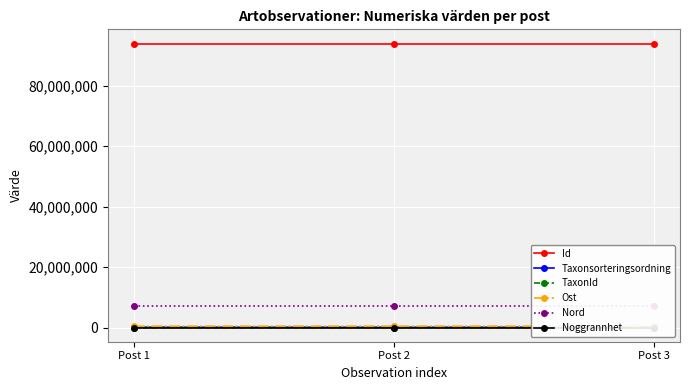

List the series in order of their peak value, lowest first.

Noggrannhet, TaxonId, Taxonsorteringsordning, Ost, Nord, Id